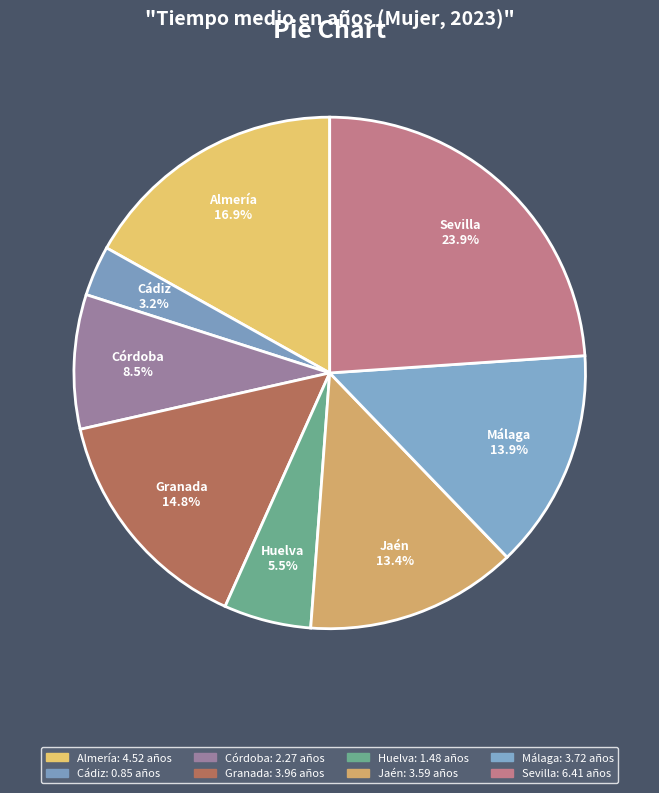

True or false: Jaén accounts for 3% of the total.

False